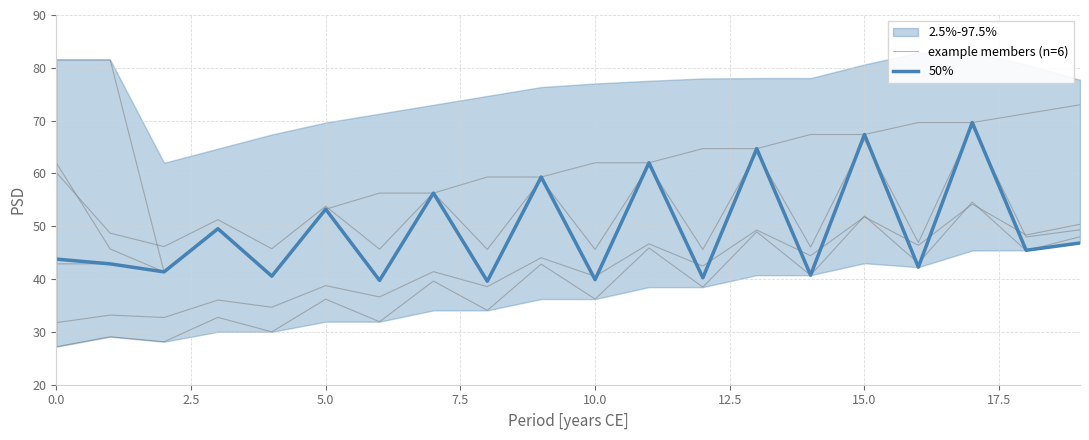

How many data points in example members (n=6) are above 39?

10